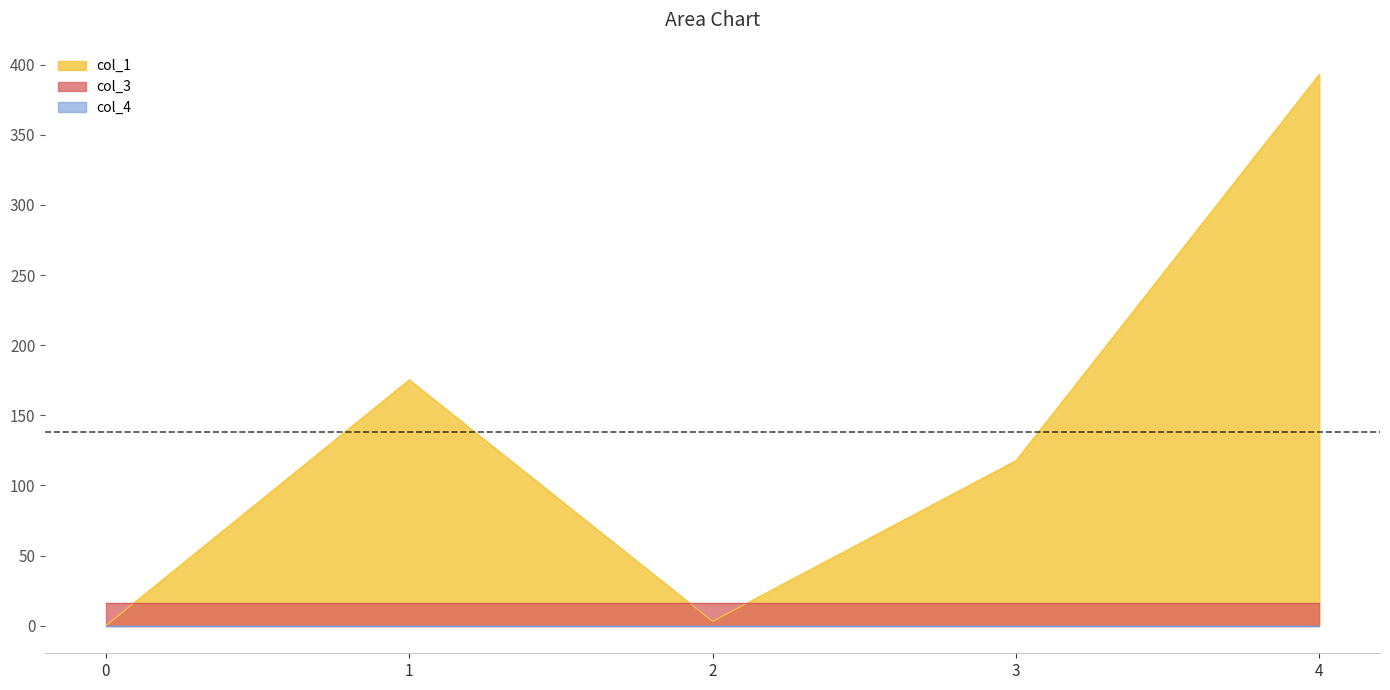

At how many categories does at least one series exceed 358?

1